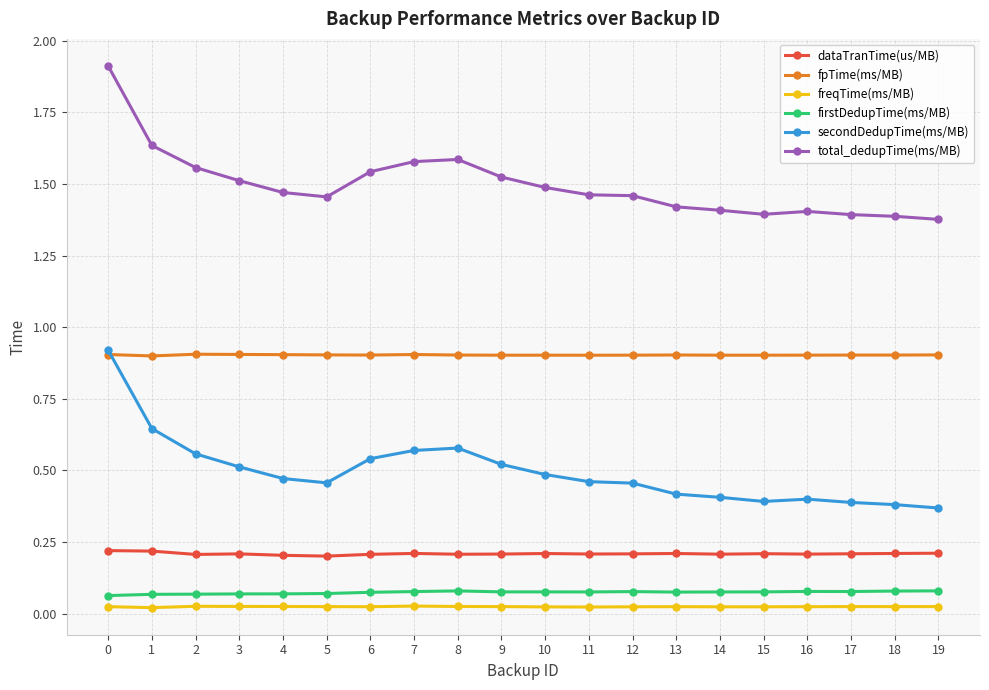

Which series has the largest total across all categories?

total_dedupTime(ms/MB)